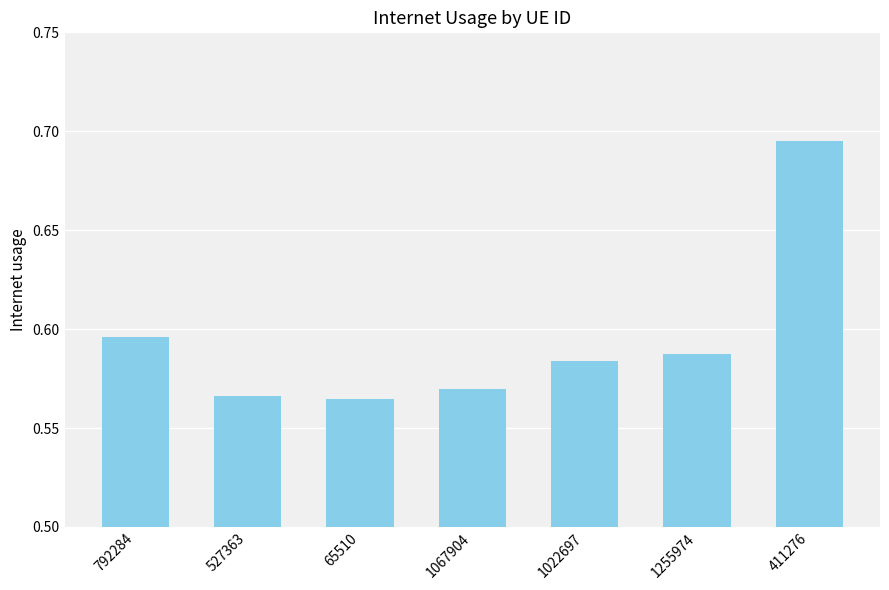

At which category does the chart reach its peak across all series?

411276